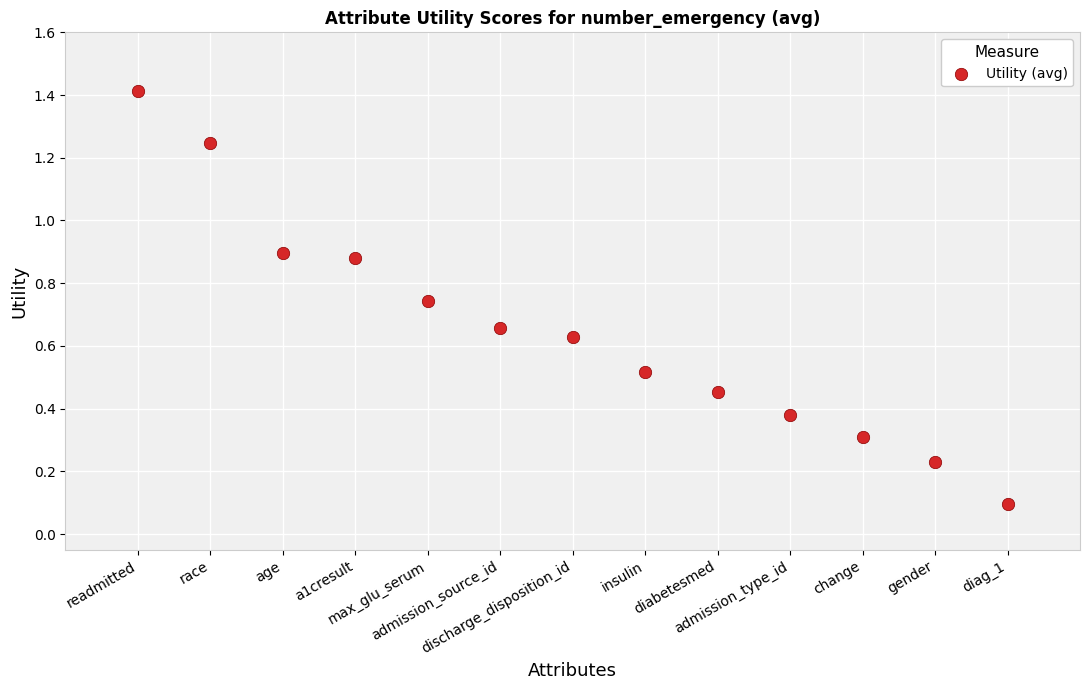

What is the range of X values (max minus min)?

12.0